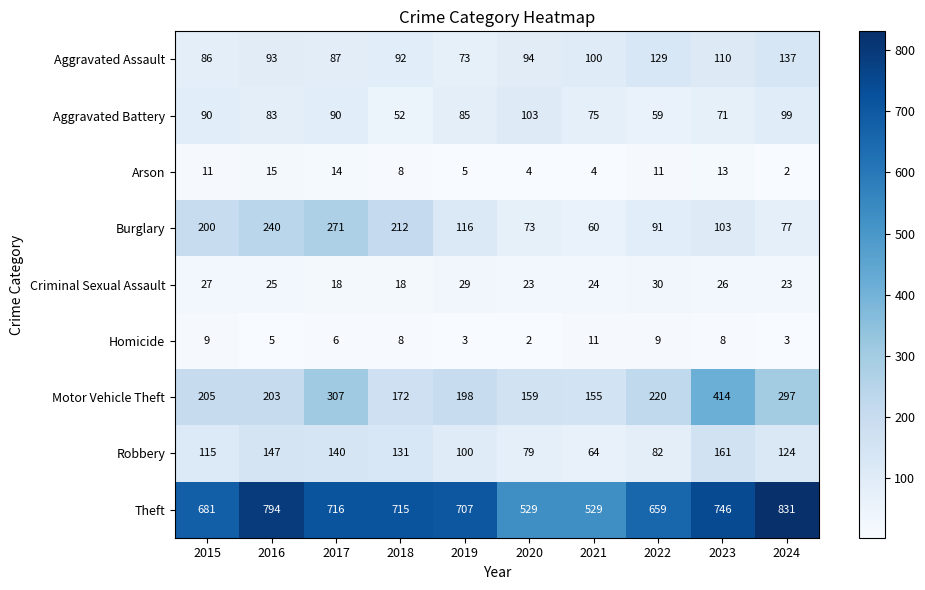

Which series has the widest spread of values?

Theft